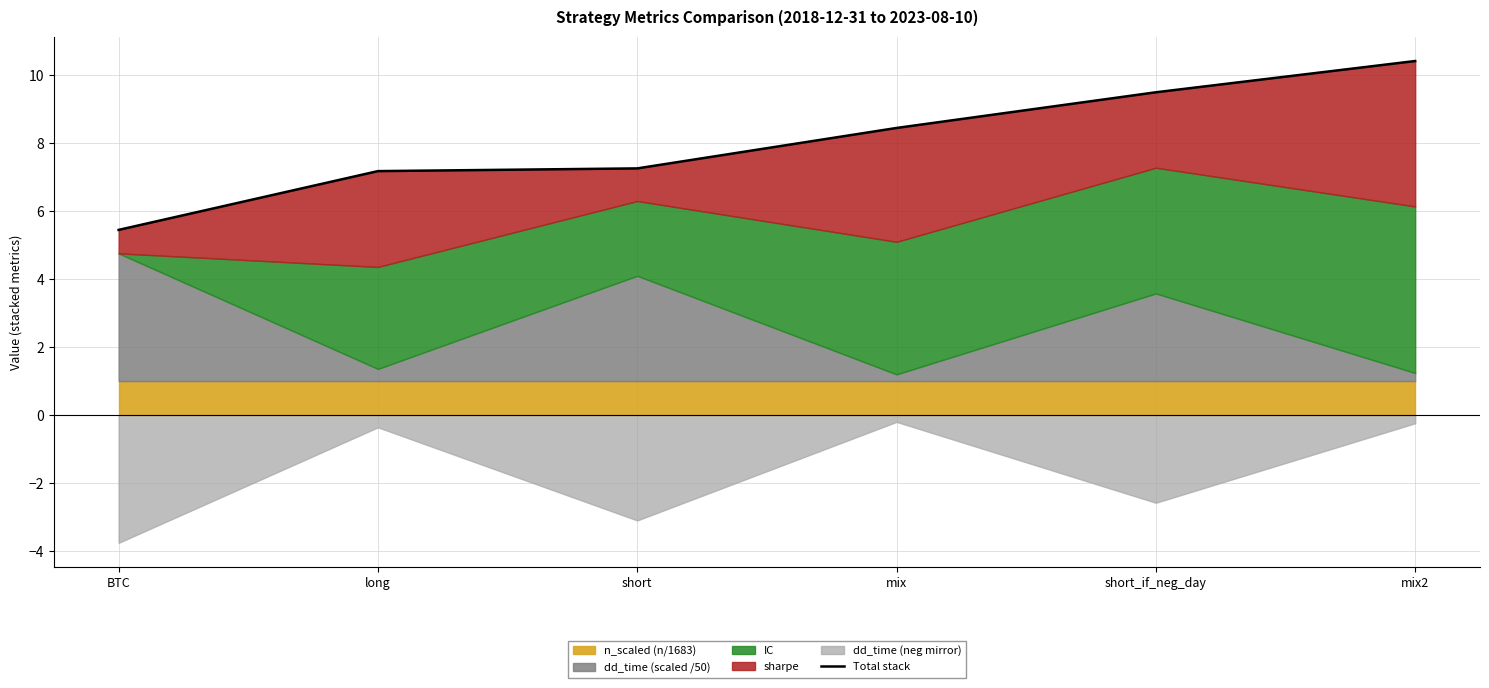

Reading left to right, what are all the values shown in this chart?

5.4	7.2	7.3	8.4	9.5	10.4